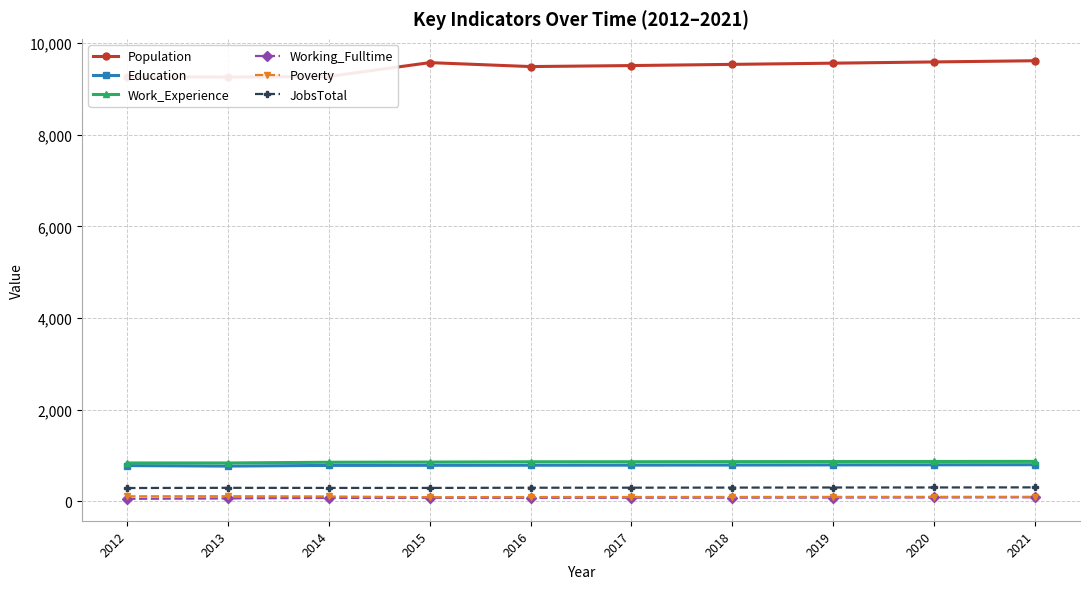

What is the value of the Population point at the 5th from the left?

9485